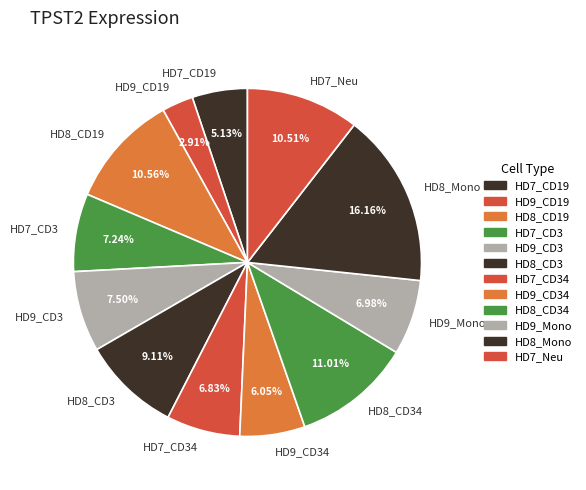

To the nearest percent, what percentage of the pie is HD9_Mono?

7%